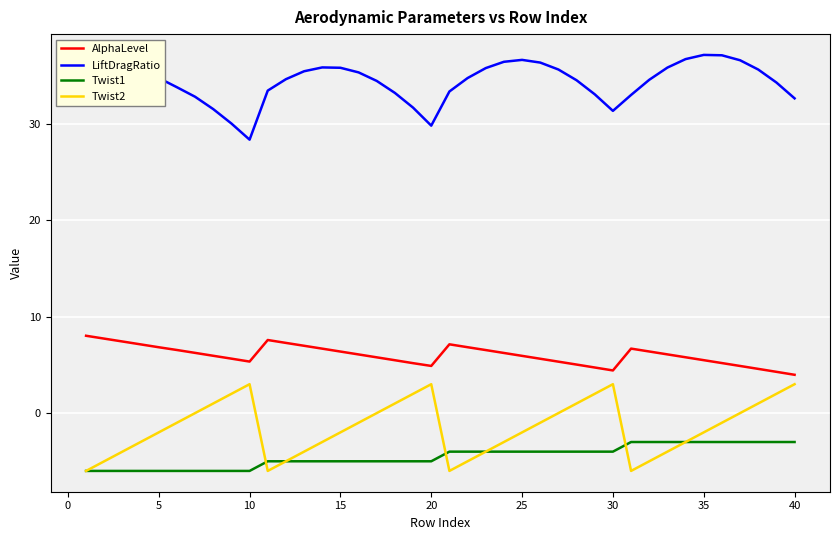

Which series has the largest total across all categories?

LiftDragRatio